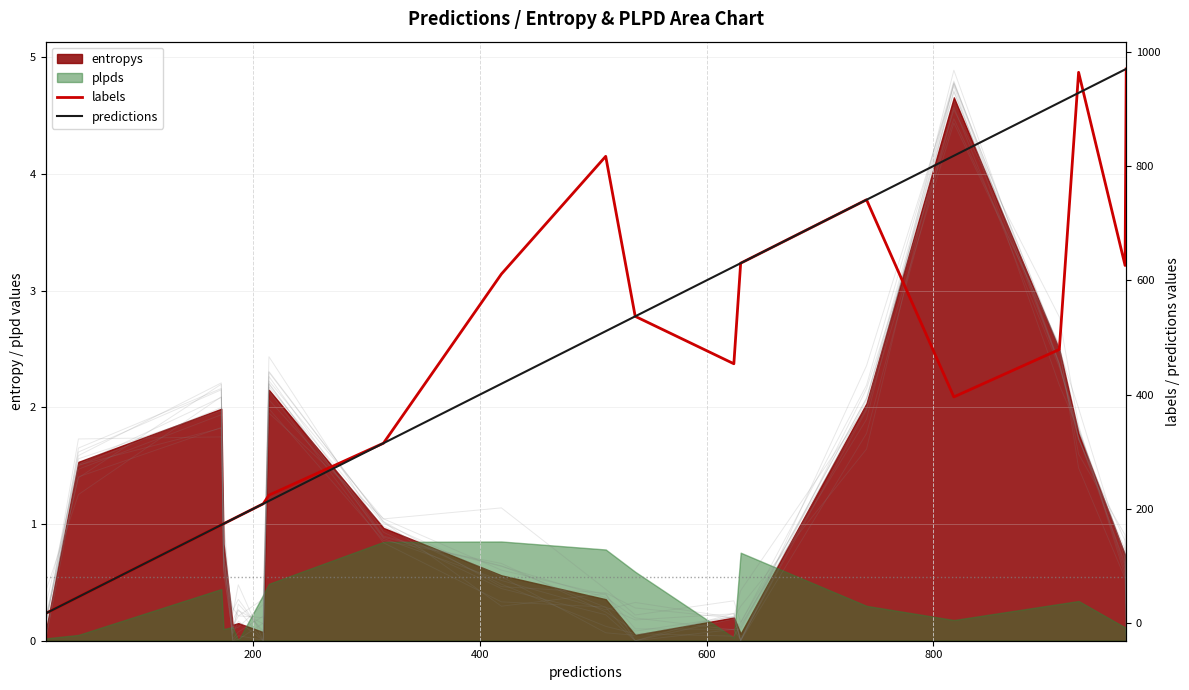

Does the chart display data point markers on the line(s)?

No